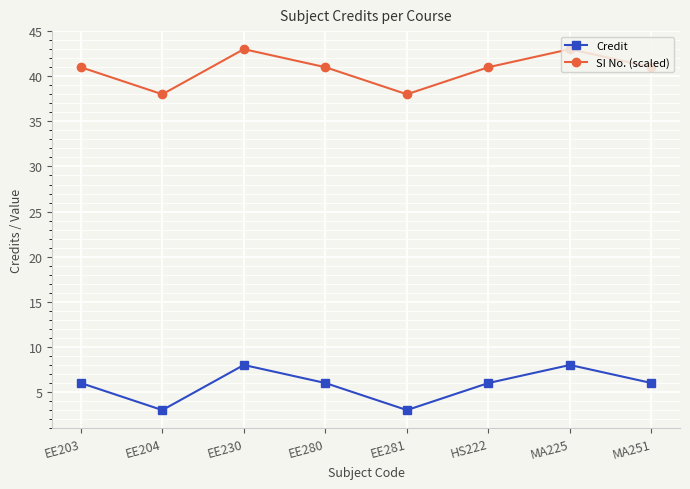

How many data points does each series have?

8